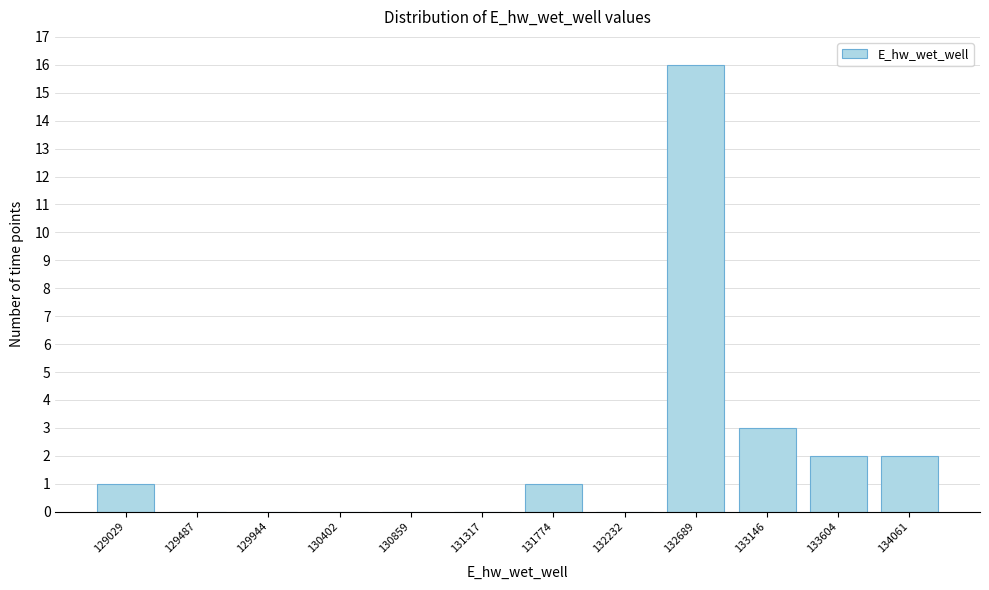

Reading left to right, list all the values displayed in this chart.

129029=1	129487=0	129944=0	130402=0	130859=0	131317=0	131774=1	132232=0	132689=16	133146=3	133604=2	134061=2